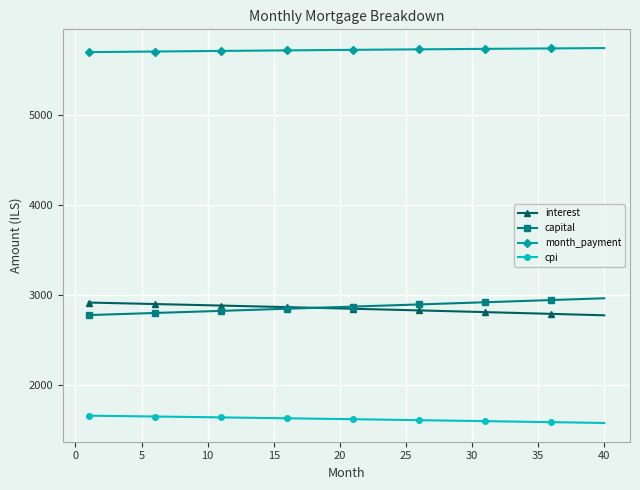

What is the difference between the maximum and minimum values in the interest series?

141.7